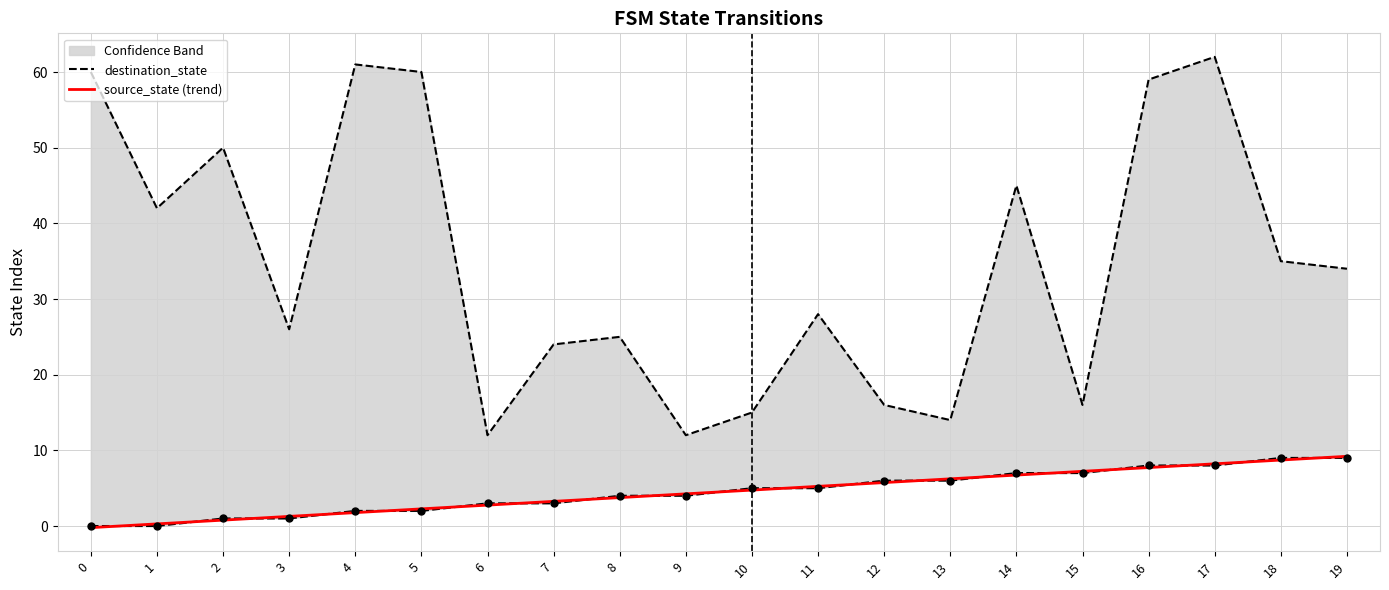

At how many categories does at least one series exceed 33?

10